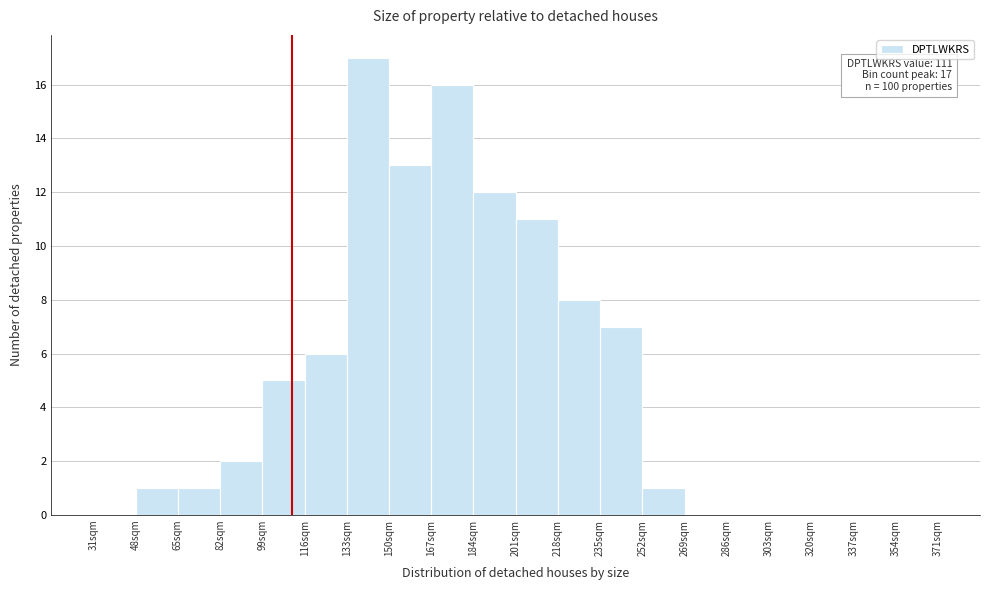

Over which range of the x-axis is the bar tallest?

133 to 150